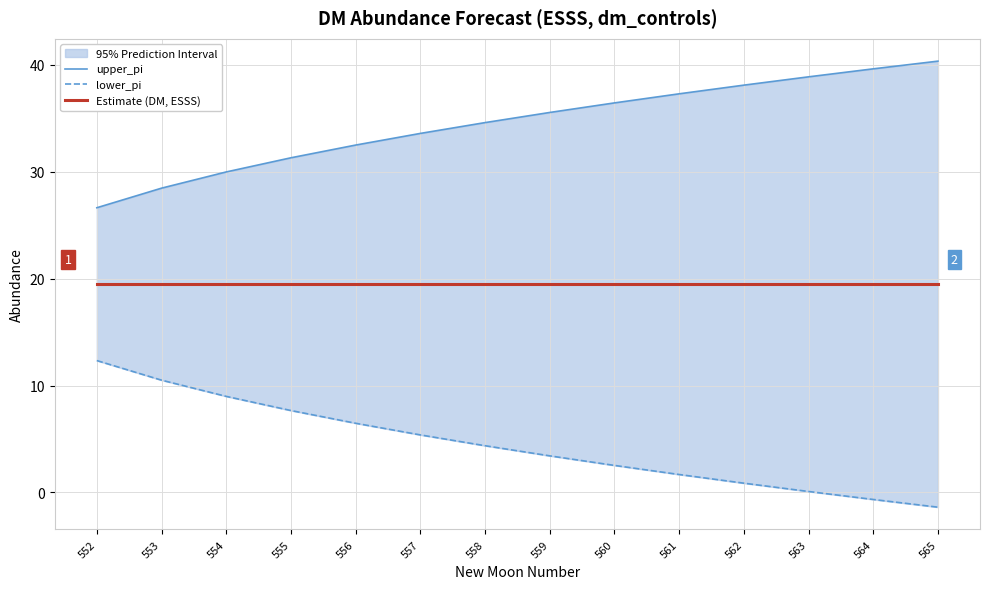

What is the average value of the Estimate (DM, ESSS) series?

19.5